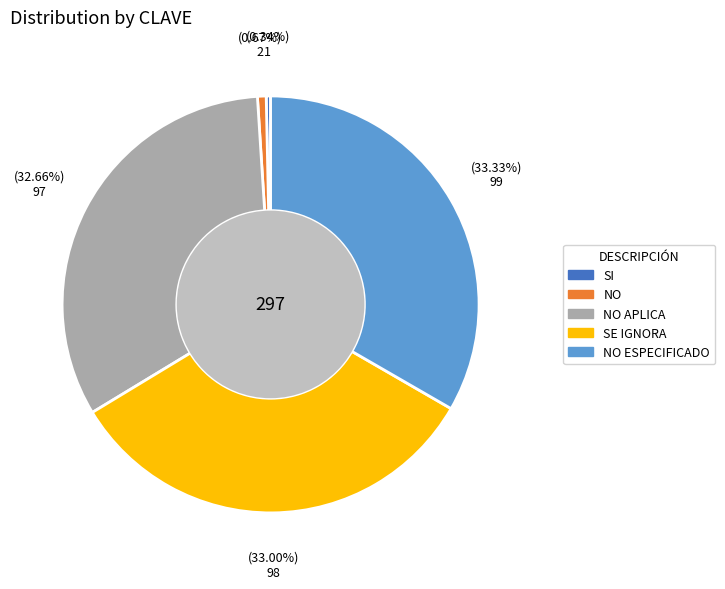

How many segments does this pie chart have?

5